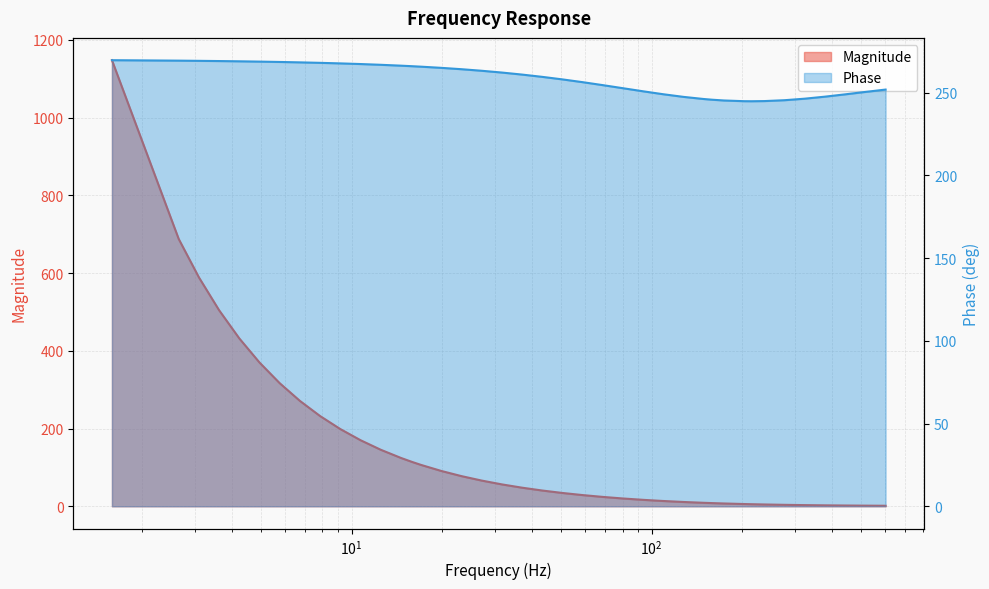

How many intersections are there between Magnitude and Phase?

1